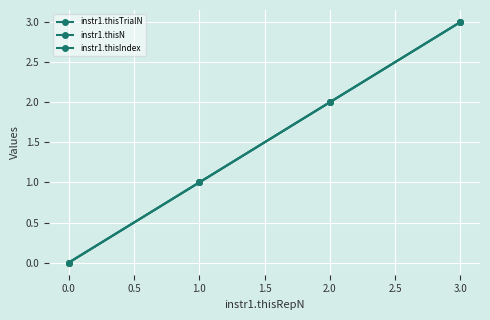

Does the chart have visible grid lines?

Yes